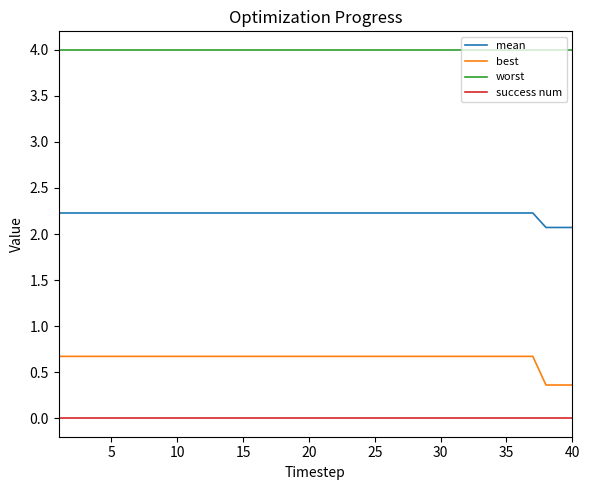

What is the average value of the worst series?

4.0